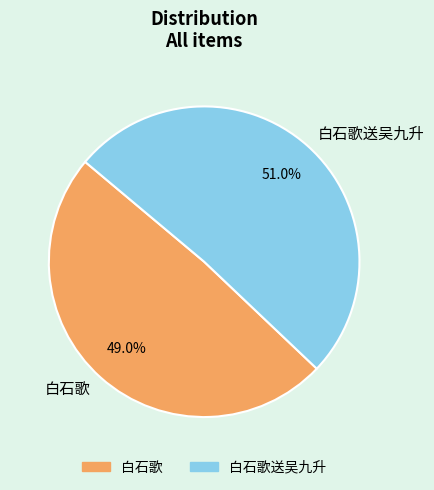

Is there a majority slice in this chart?

Yes